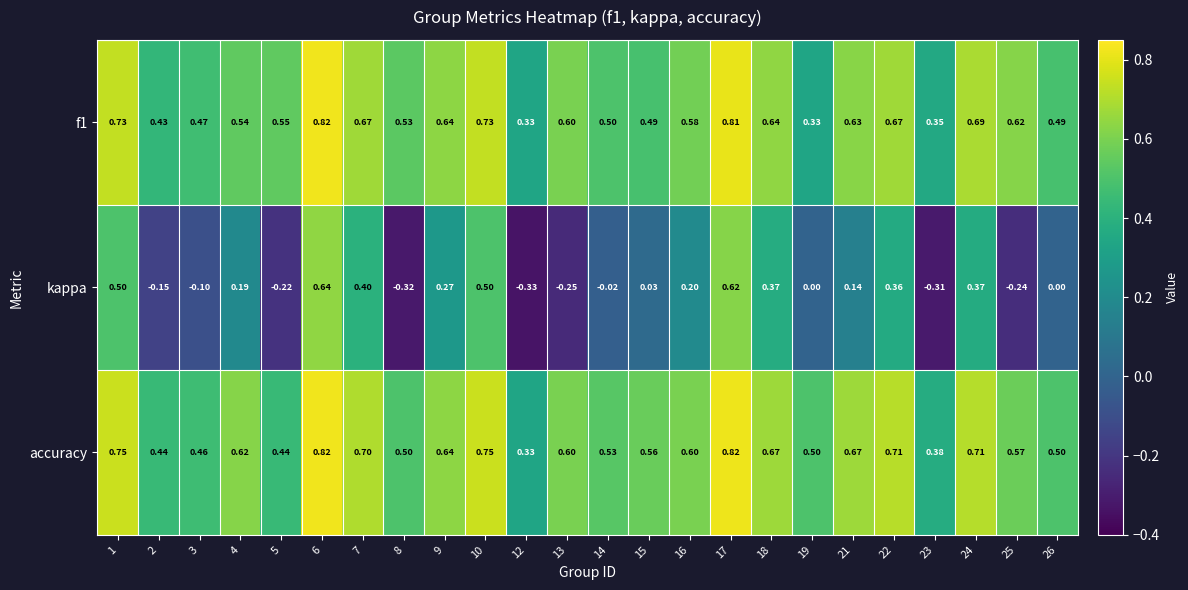

Which series has the widest spread of values?

kappa